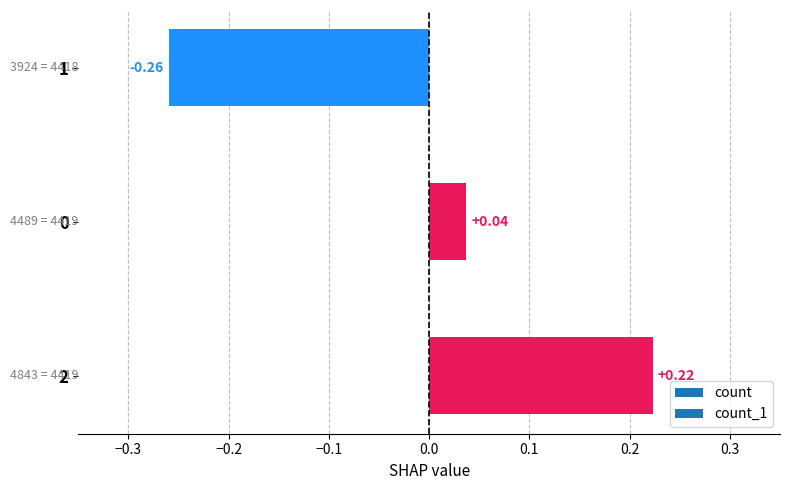

What is the difference between the values at 1 and 0?

0.3